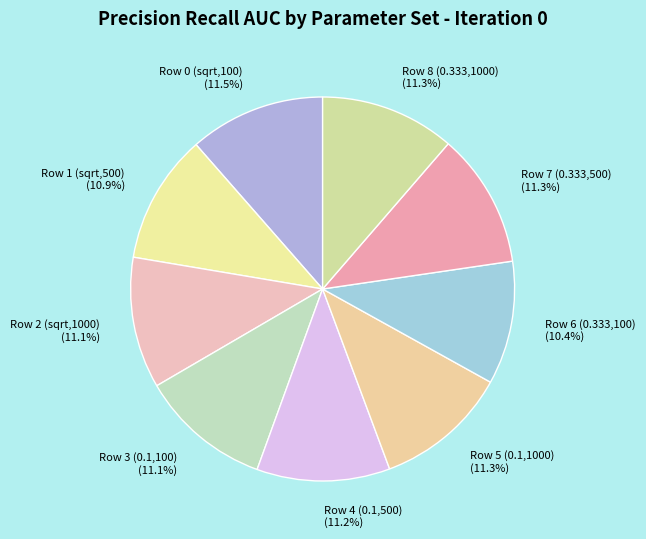

How many slices are in this pie chart?

9